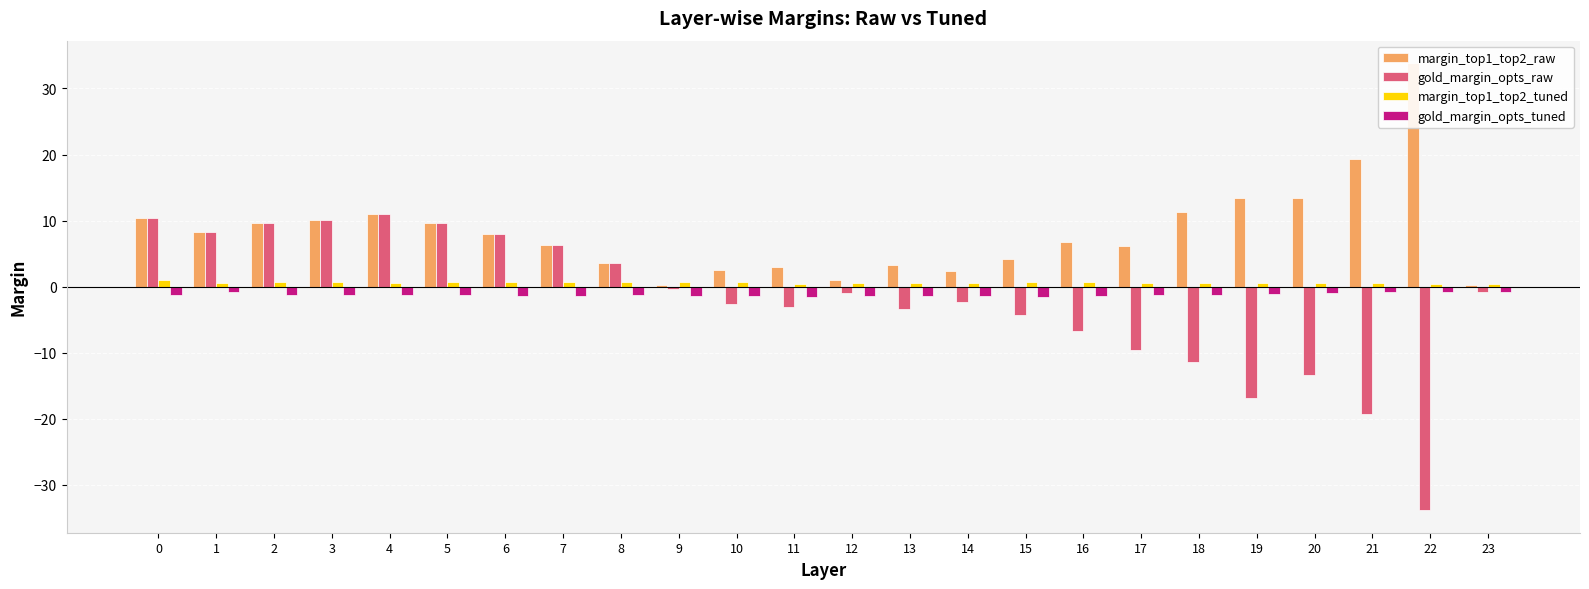

True or false: gold_margin_opts_tuned has a value of -1.5 at 15.

True